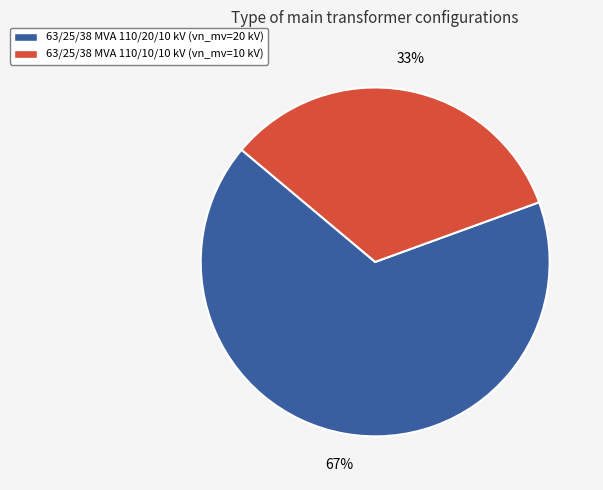

How many slices are in this pie chart?

2